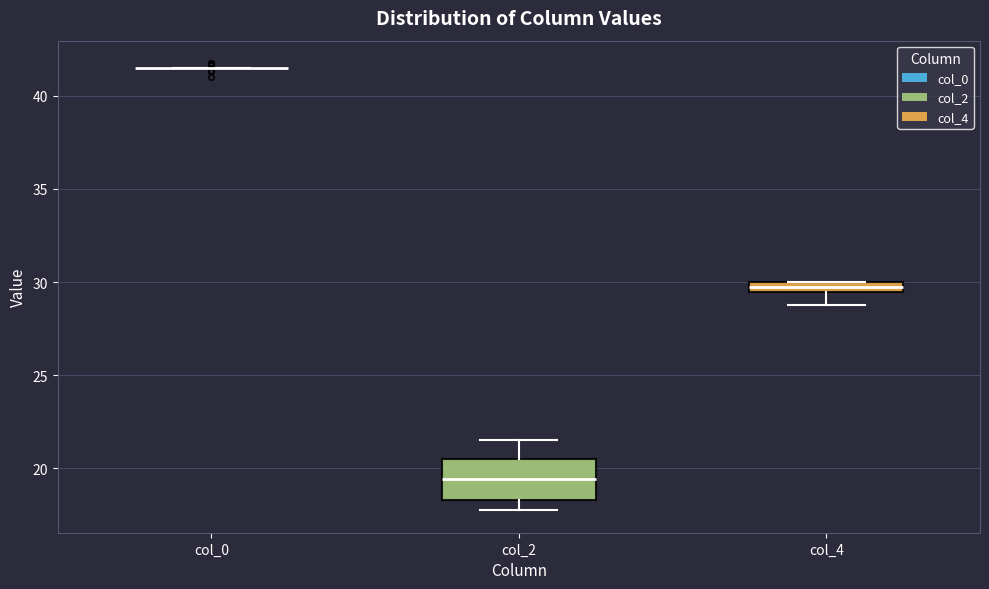

Comparing the boxes themselves (not the whiskers), which one is the tallest?

col_2